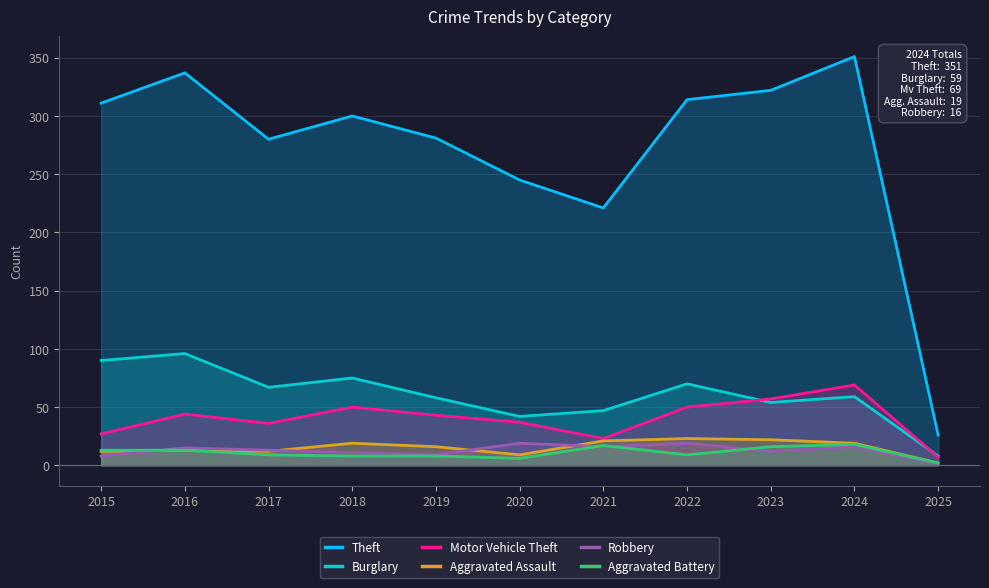

Reading left to right, what are all the values shown in this chart?

Theft: 2015=311	2016=337	2017=280	2018=300	2019=281	2020=245	2021=221	2022=314	2023=322	2024=351	2025=26
Burglary: 2015=90	2016=96	2017=67	2018=75	2019=58	2020=42	2021=47	2022=70	2023=54	2024=59	2025=8
Motor Vehicle Theft: 2015=27	2016=44	2017=36	2018=50	2019=43	2020=37	2021=23	2022=50	2023=57	2024=69	2025=7
Aggravated Assault: 2015=12	2016=13	2017=12	2018=19	2019=16	2020=9	2021=21	2022=23	2023=22	2024=19	2025=2
Robbery: 2015=8	2016=15	2017=13	2018=11	2019=9	2020=19	2021=16	2022=19	2023=12	2024=16	2025=1
Aggravated Battery: 2015=13	2016=13	2017=9	2018=8	2019=8	2020=6	2021=17	2022=9	2023=16	2024=18	2025=2